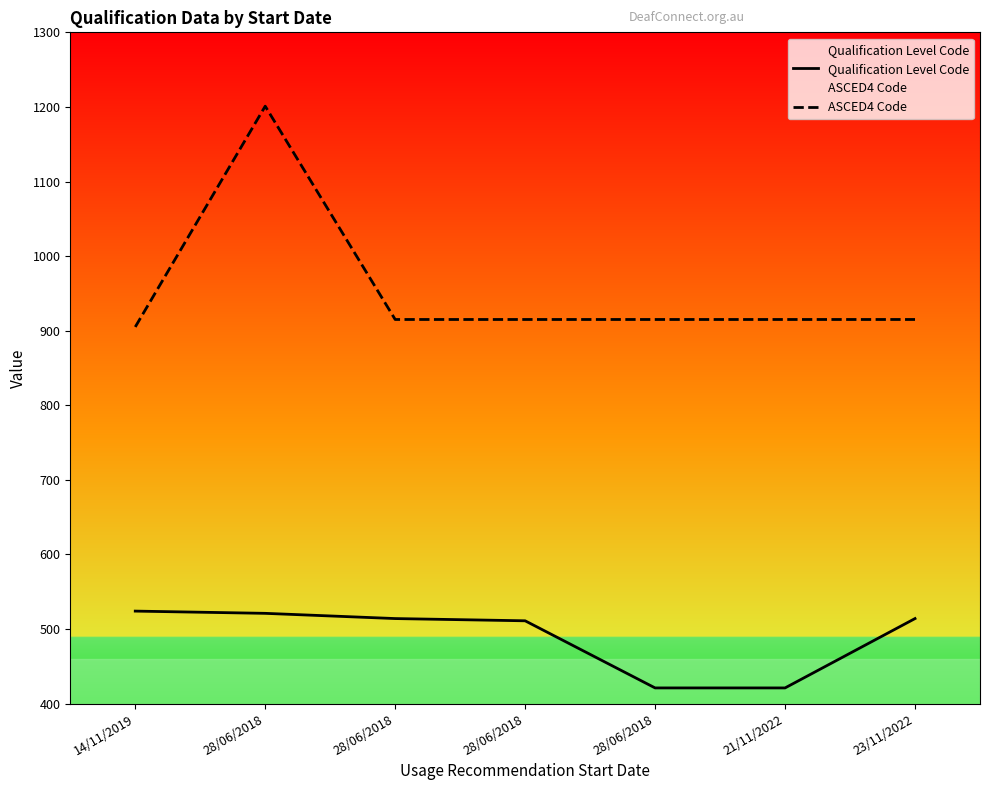

List the labels in order of ASCED4 Code value, smallest first.

14/11/2019, 28/06/2018, 28/06/2018, 28/06/2018, 21/11/2022, 23/11/2022, 28/06/2018